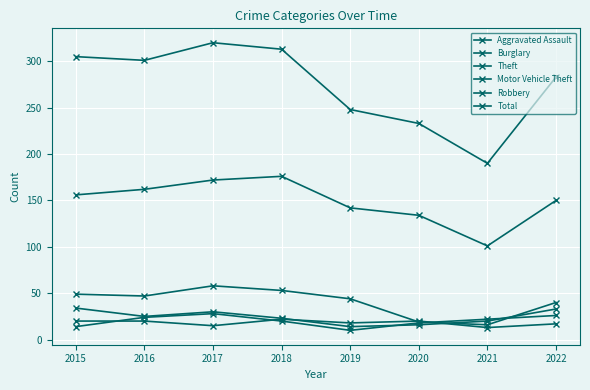

How many data points in Aggravated Assault are less than 20?

4